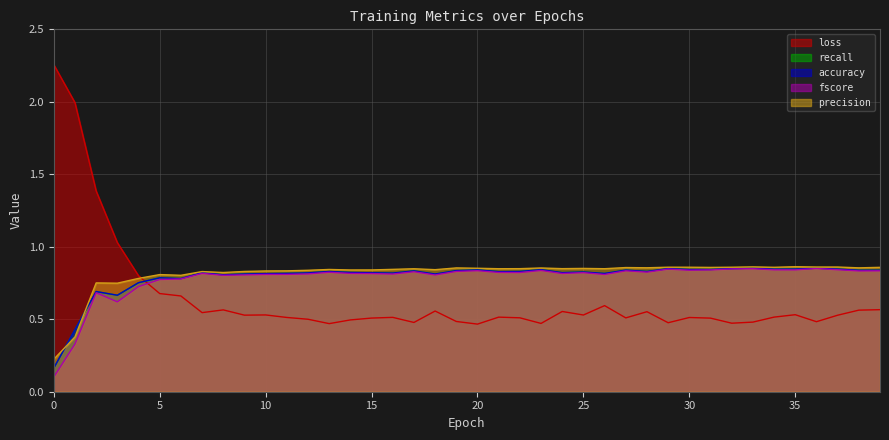

At which category is the sum across all series the highest?

2